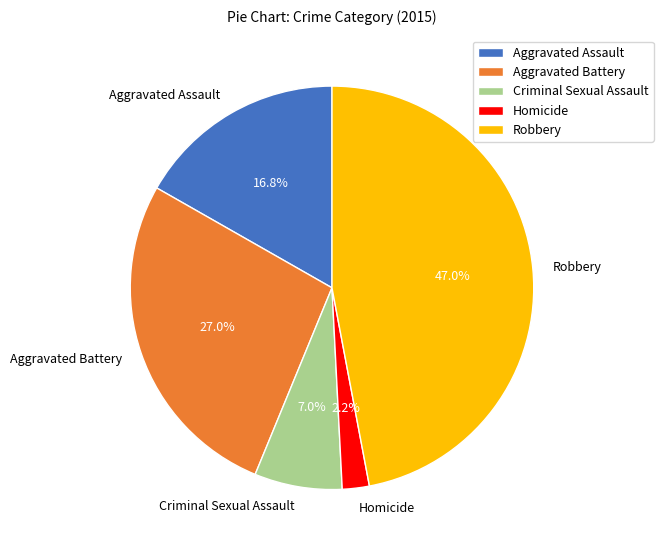

Between Criminal Sexual Assault and Aggravated Assault, which is larger?

Aggravated Assault